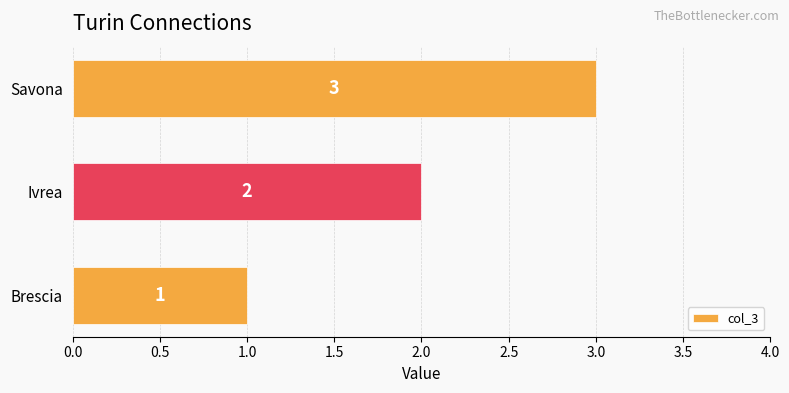

How many values are below 2?

1